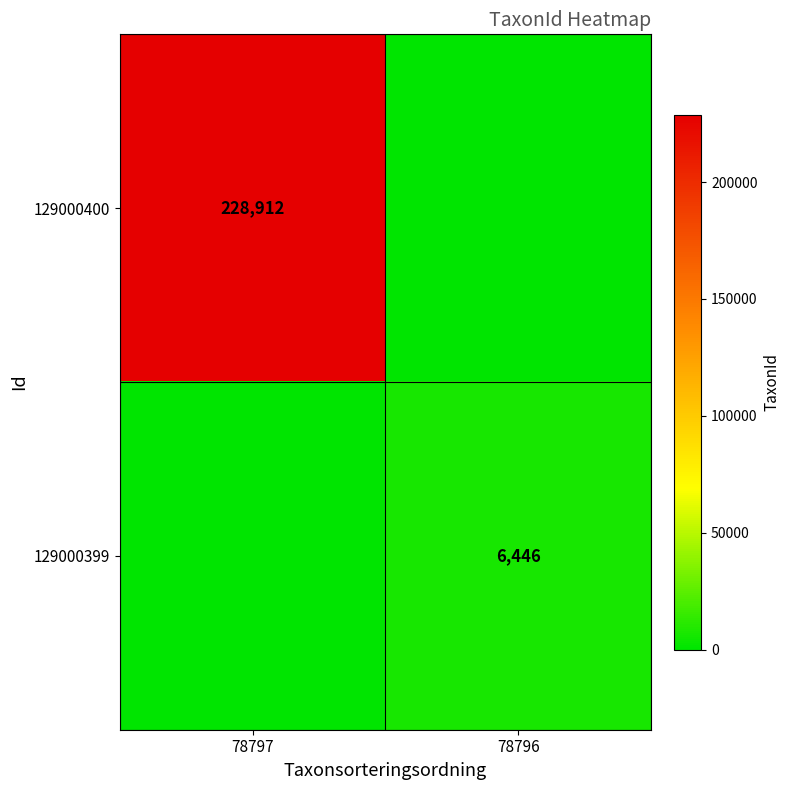

The 129000399 series shows 9243 at 78796. True or false?

False